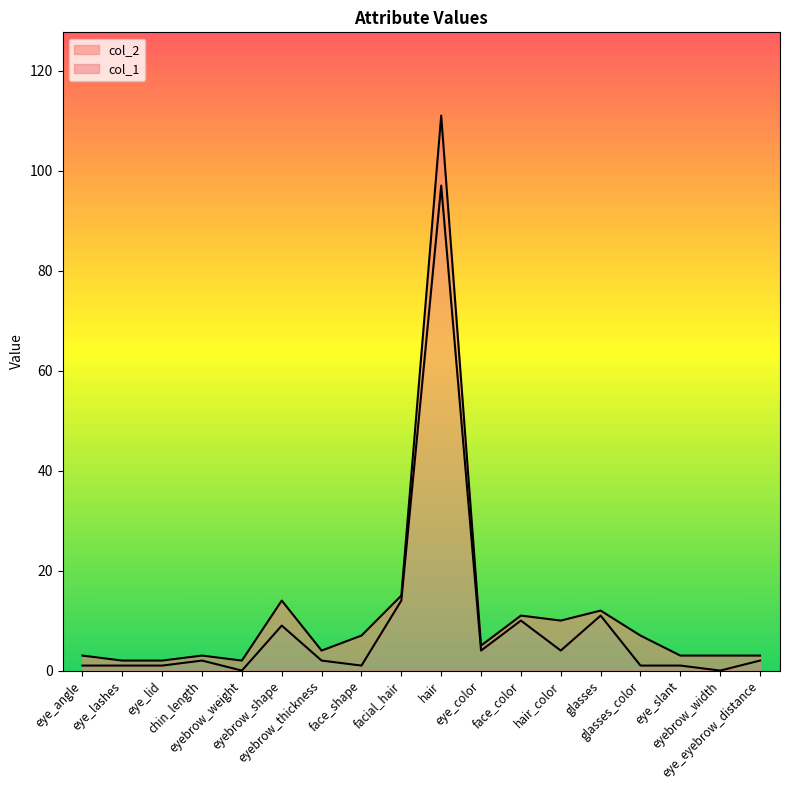

Which series has the widest spread of values?

col_2